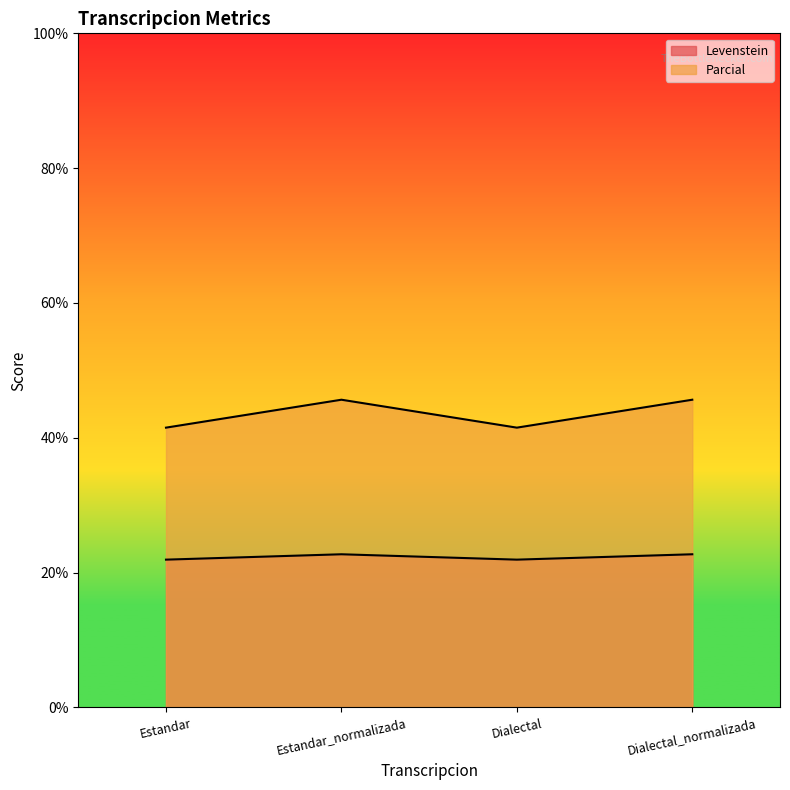

Reading left to right, what are all the values shown in this chart?

Levenstein: Estandar=21.9	Estandar_normalizada=22.7	Dialectal=21.9	Dialectal_normalizada=22.7
Parcial: Estandar=41.5	Estandar_normalizada=45.7	Dialectal=41.5	Dialectal_normalizada=45.7